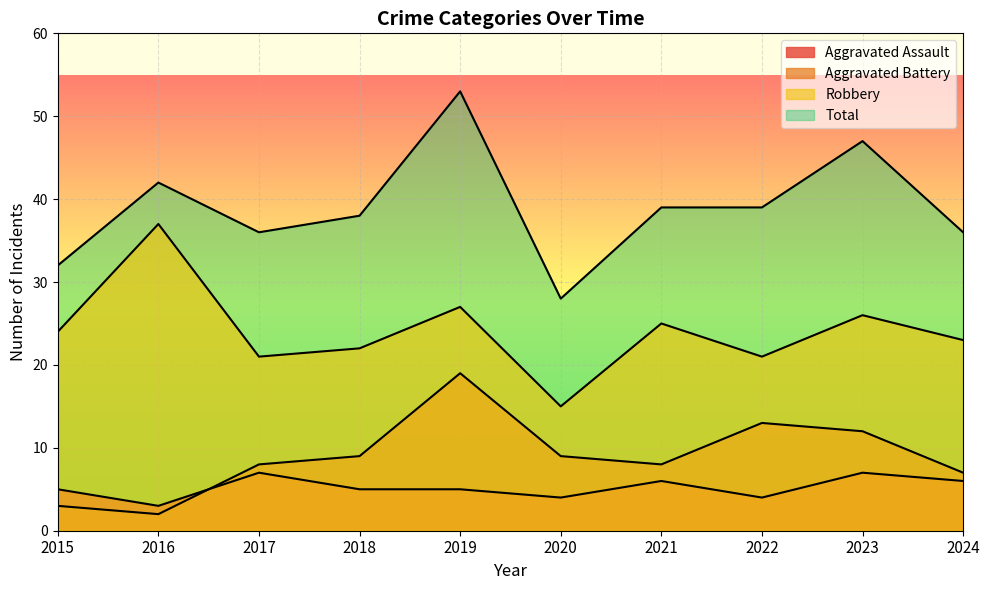

How many lines are shown in the chart?

4